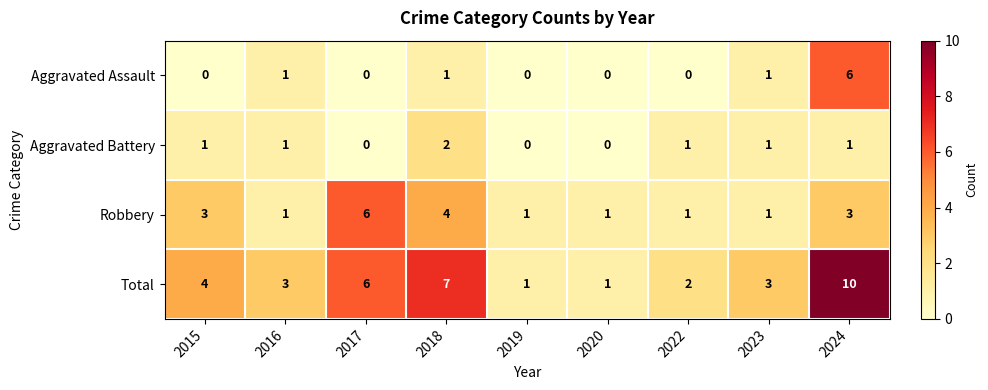

Count the Robbery values in the range 1 to 3.

7